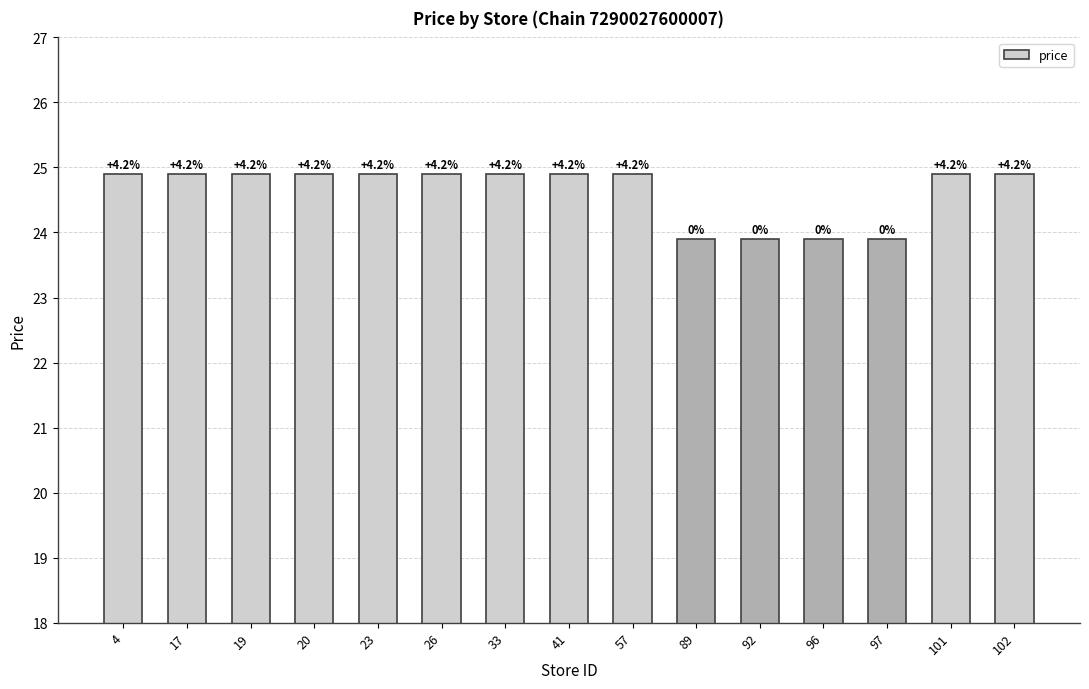

Are the bars horizontal?

No